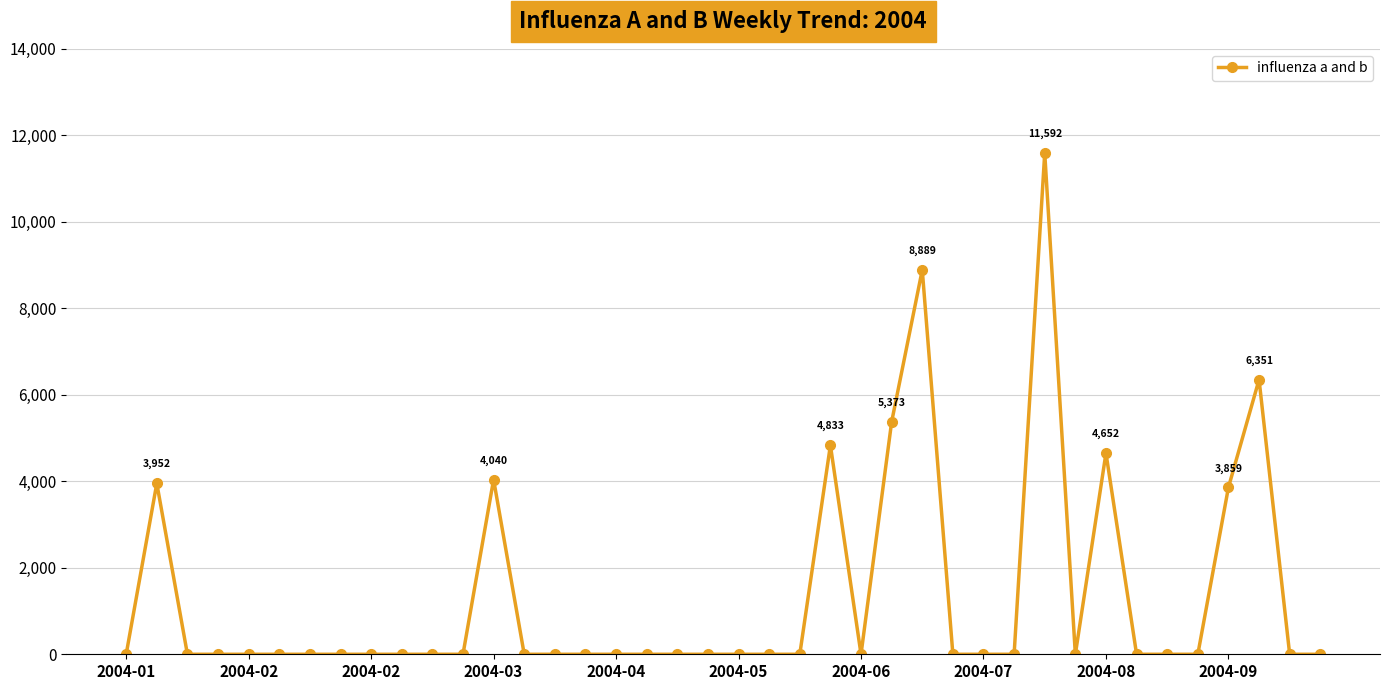

True or false: the data has more than 1 interior local peaks.

True